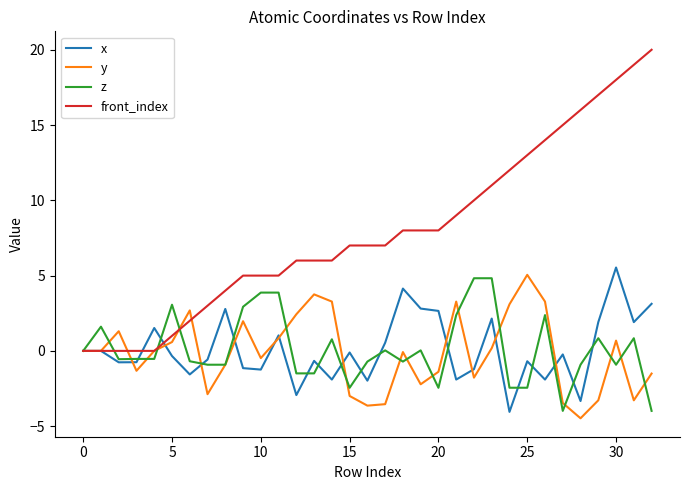

True or false: z and x cross at least once.

True